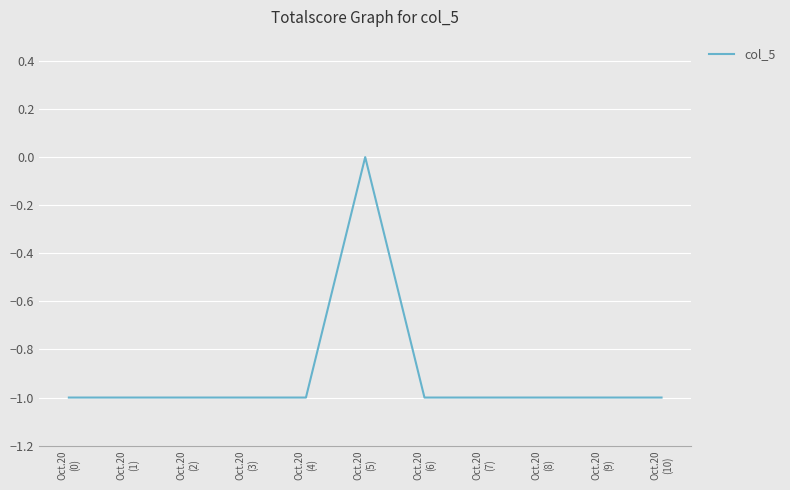

Does the chart have visible grid lines?

Yes